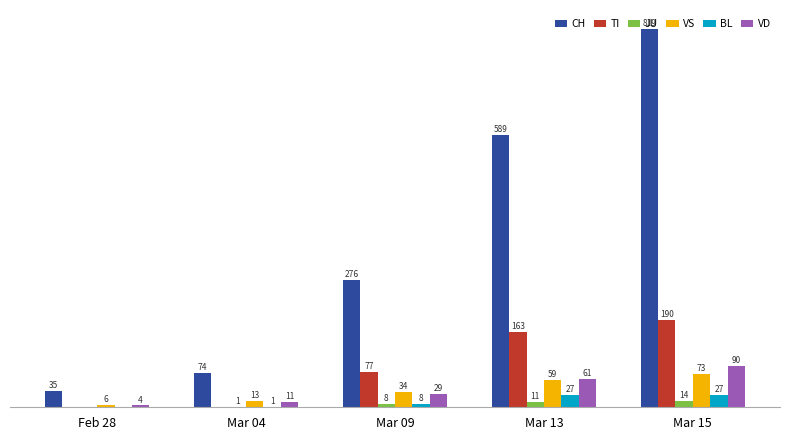

At which category is the sum across all series the highest?

Mar 15